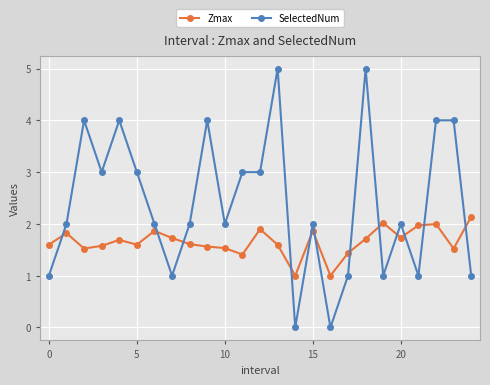

Which series has the largest range (max minus min)?

SelectedNum